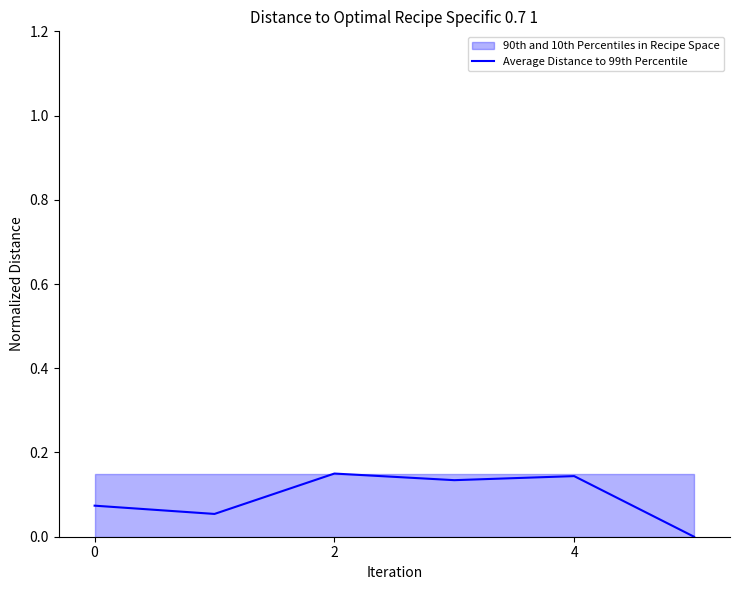

What is the change in value from 4 to 5?

-0.1